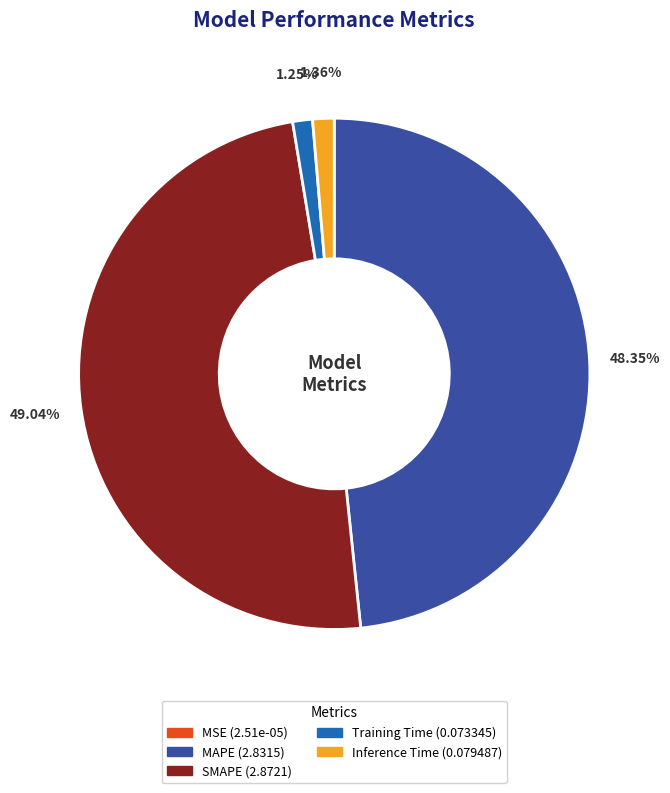

What is the largest slice in the pie chart?

SMAPE